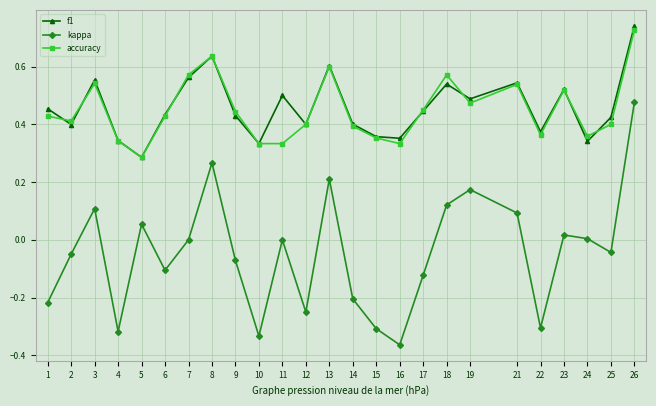

What is the sum of all f1 values?

11.5